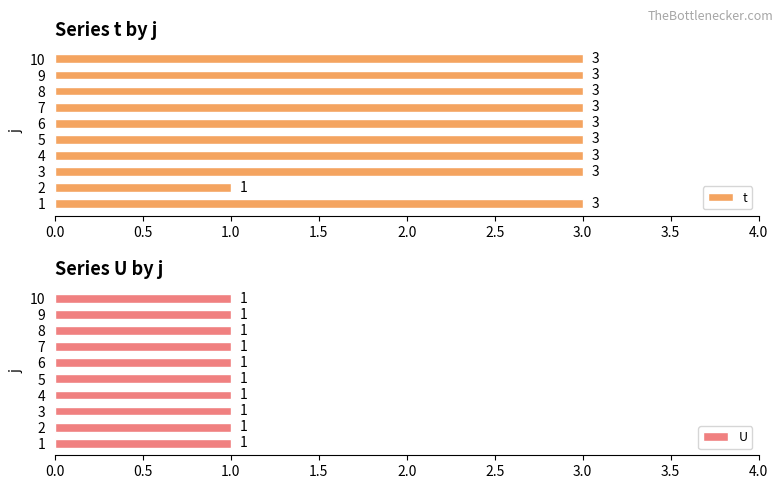

The t series shows 1 at 2. True or false?

True